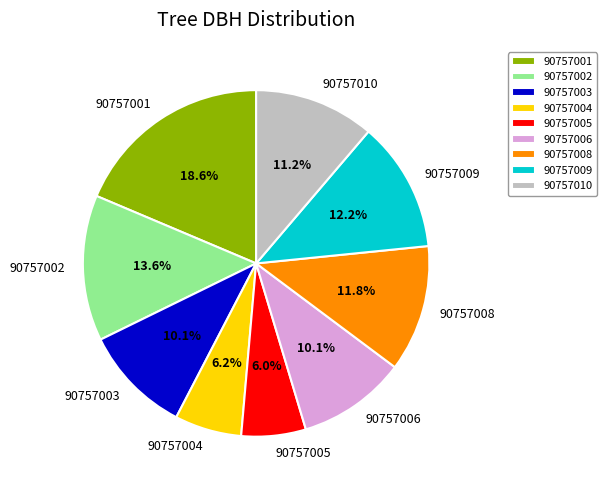

Is 90757004 the majority of the pie?

No